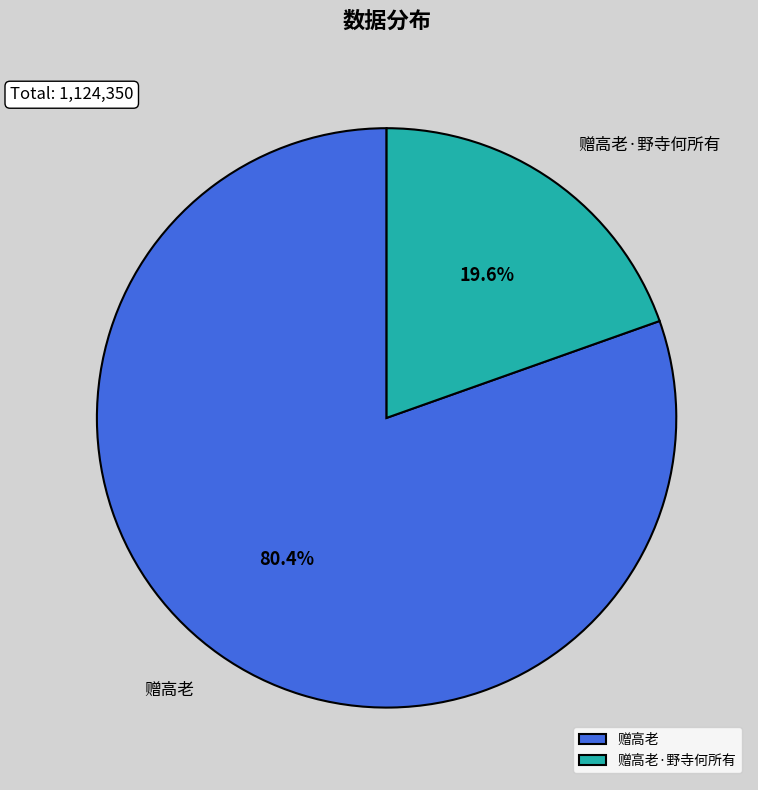

Does any single category account for the majority?

Yes